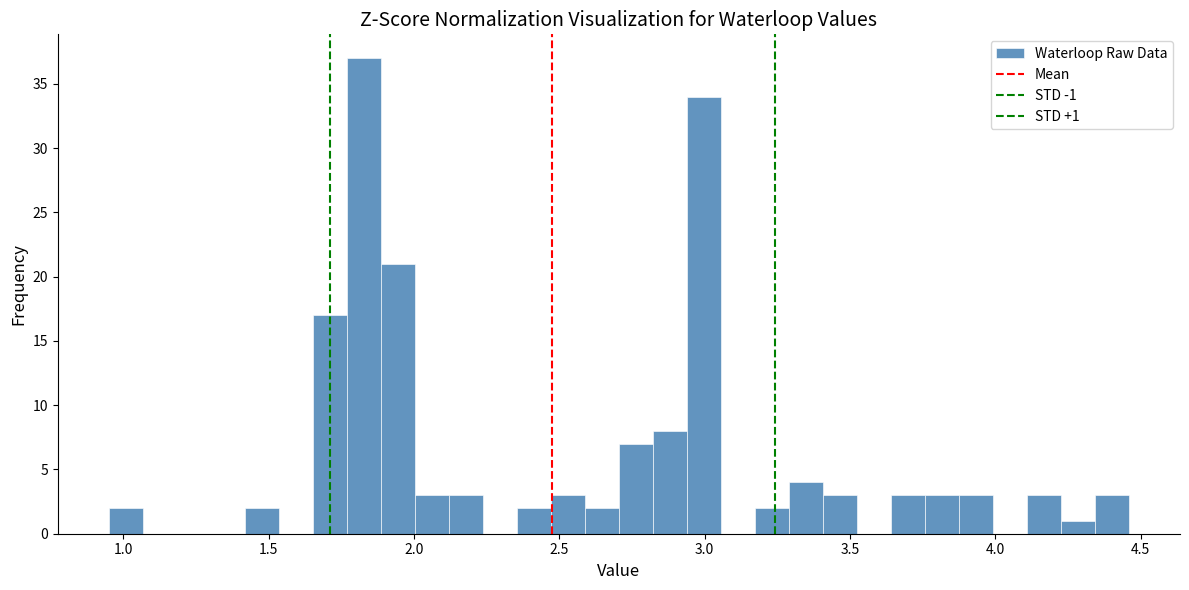

Around what value on the x-axis is the tallest bar? Give the approximate position of its centre, as read against the axis.

1.85